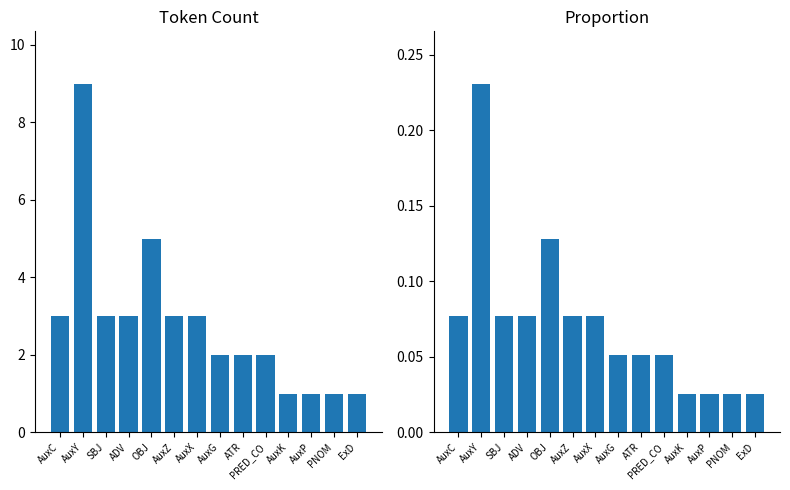

What is the maximum value for Count?

9.0